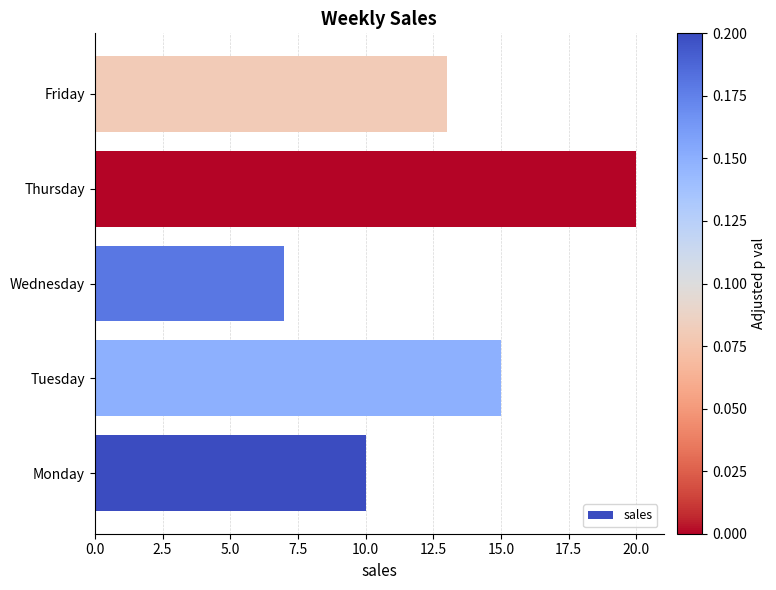

What is the greatest value displayed?

20